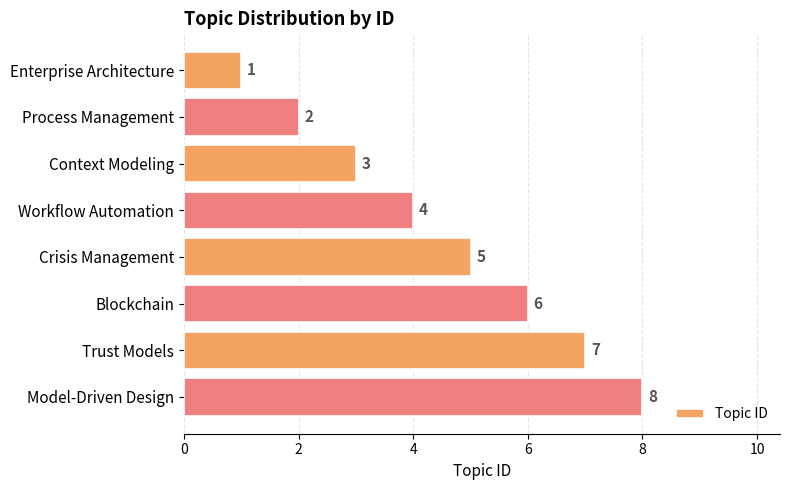

How many values are between 3 and 7?

5